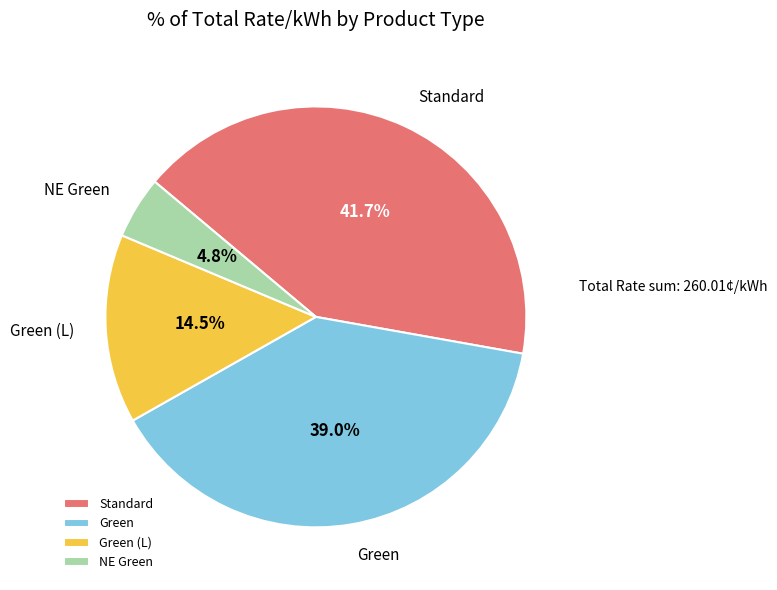

Is Green (L) the majority of the pie?

No